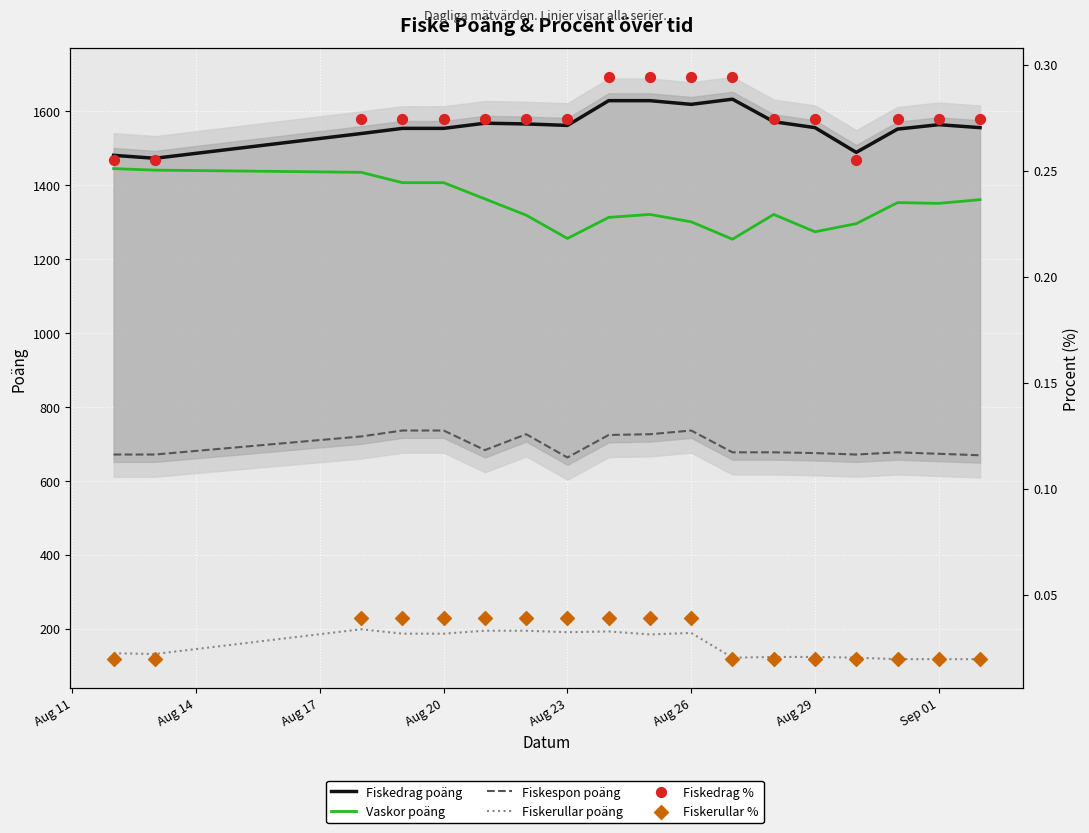

Is the value of Fiskerullar poäng at Aug 29 greater than the value of Fiskedrag poäng at 12?

No